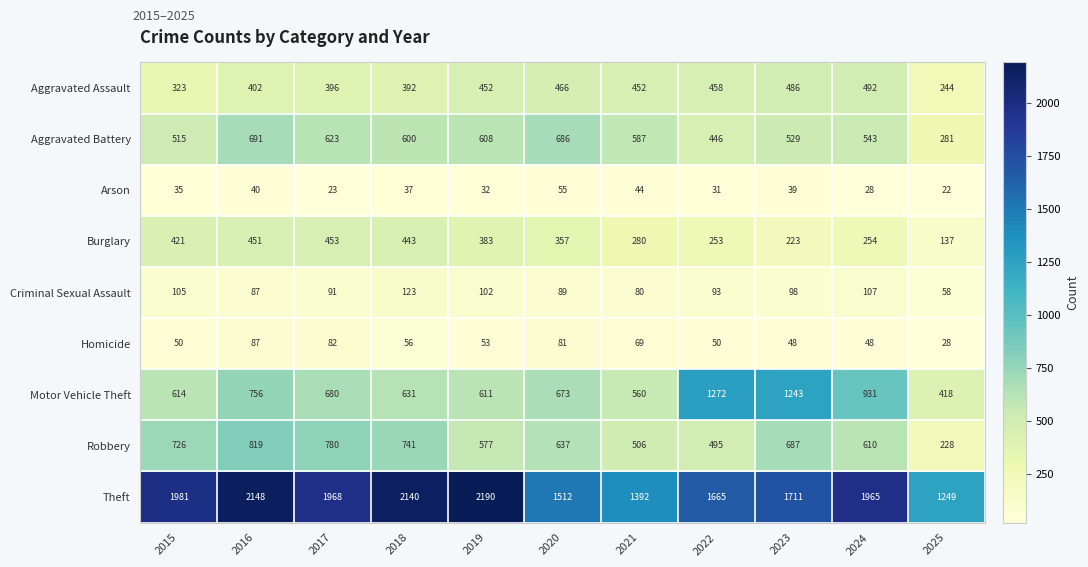

How many series are shown in this chart?

9